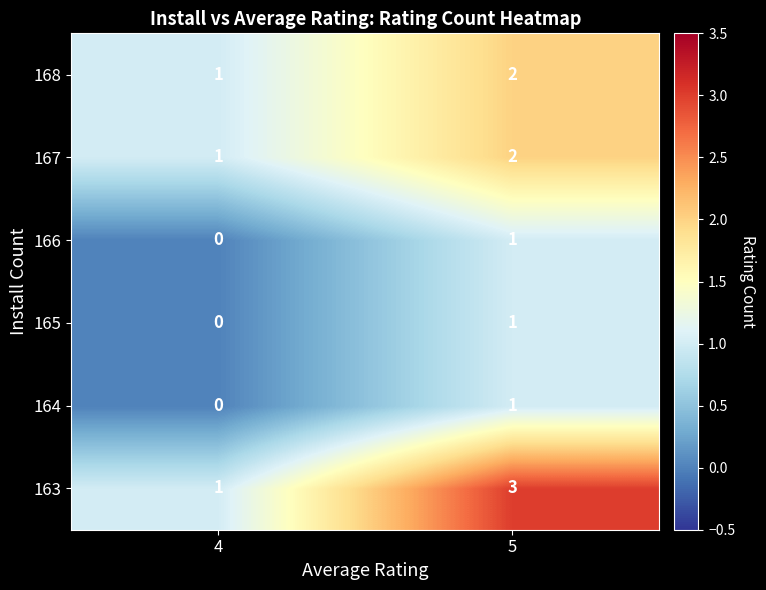

Between 5 and 4, which is larger?

5